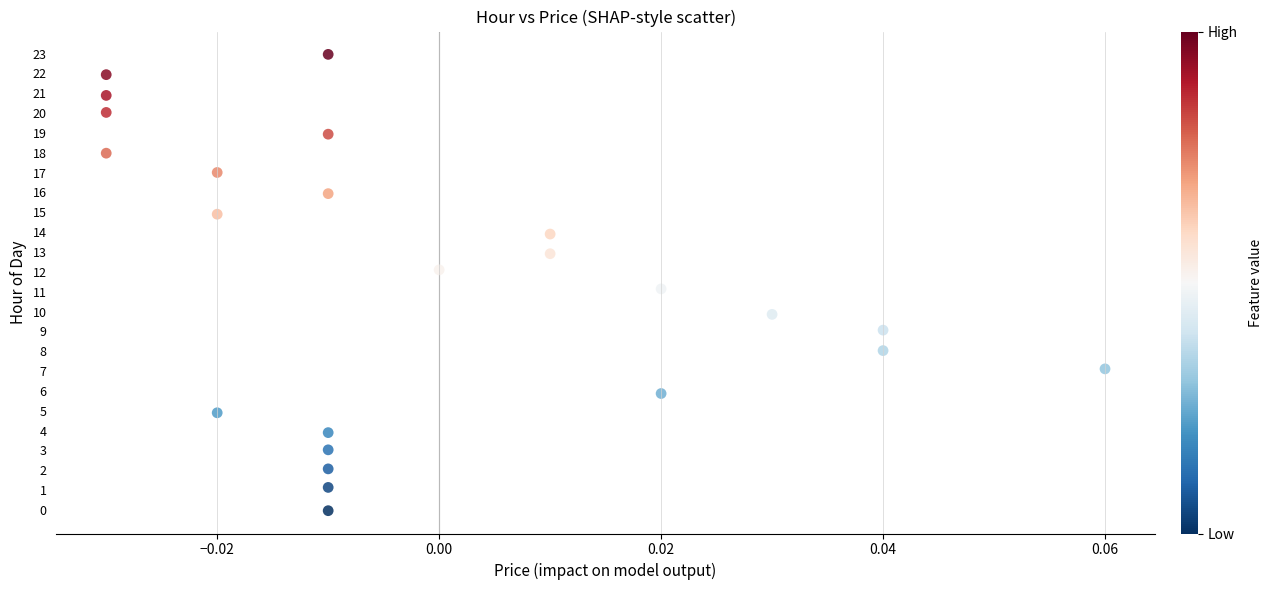

What is the range of Y values (max minus min)?

23.0